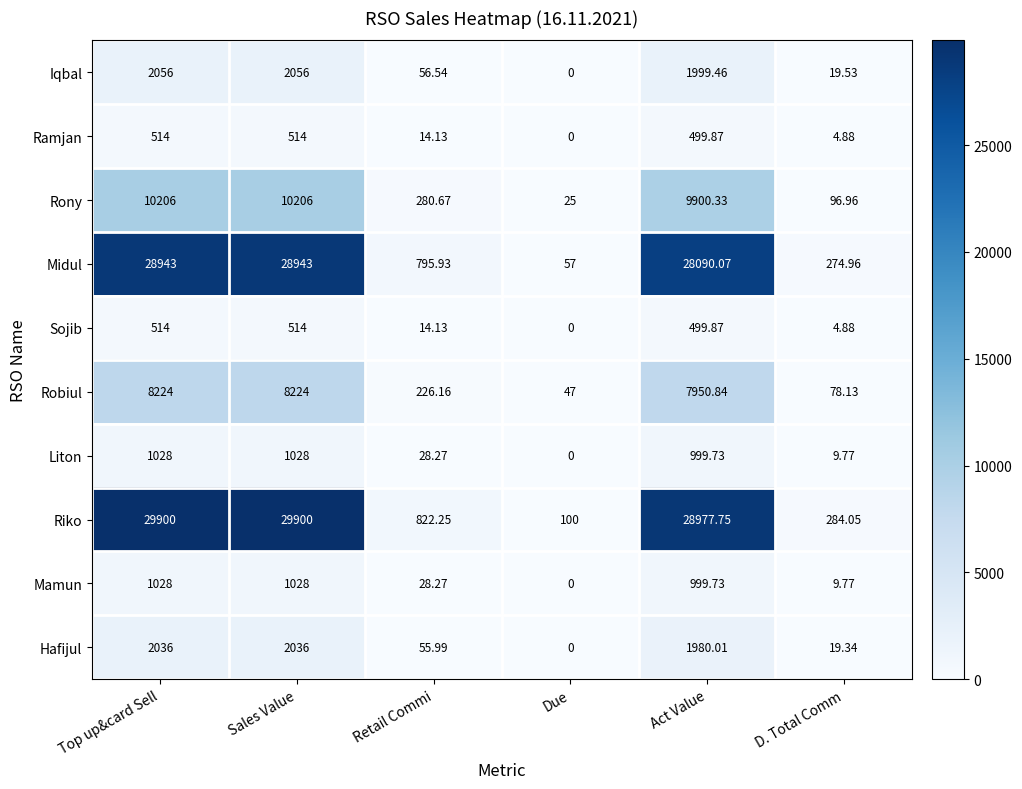

Where is Sojib nearest to the value 257?

Retail Commi